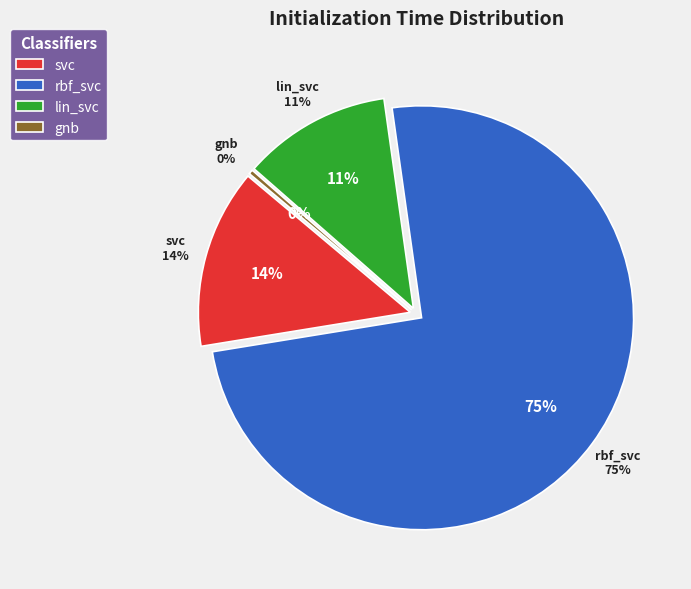

To the nearest percent, what is the difference between the gnb and svc slice percentages?

13%